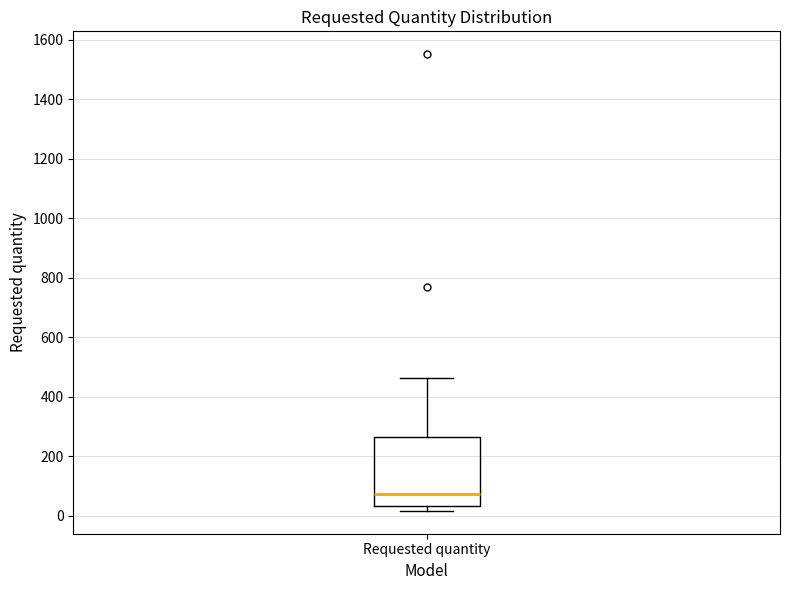

Read this box plot against the y-axis: the position of the median line, the range covered by the box, and the ends of both whiskers. The values are not printed on the chart, so give them approximately, as read against the axis.

median 80, box 40 to 260, whiskers 20 to 460